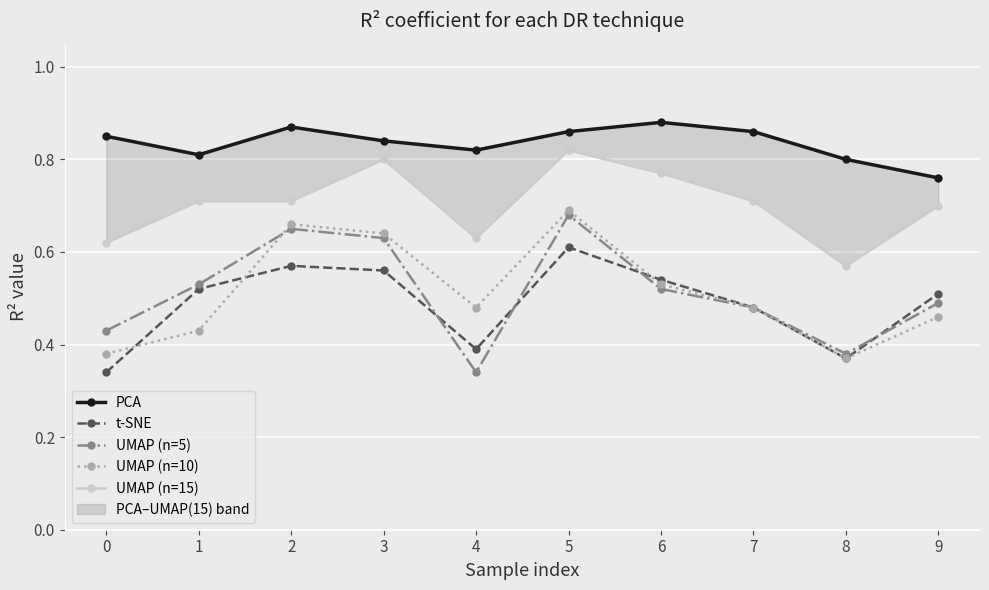

Reading left to right, transcribe all the data shown in this chart.

PCA: 0.8	0.8	0.9	0.8	0.8	0.9	0.9	0.9	0.8	0.8
t-SNE: 0.3	0.5	0.6	0.6	0.4	0.6	0.5	0.5	0.4	0.5
UMAP (n=5): 0.4	0.5	0.7	0.6	0.3	0.7	0.5	0.5	0.4	0.5
UMAP (n=10): 0.4	0.4	0.7	0.6	0.5	0.7	0.5	0.5	0.4	0.5
UMAP (n=15): 0.6	0.7	0.7	0.8	0.6	0.8	0.8	0.7	0.6	0.7